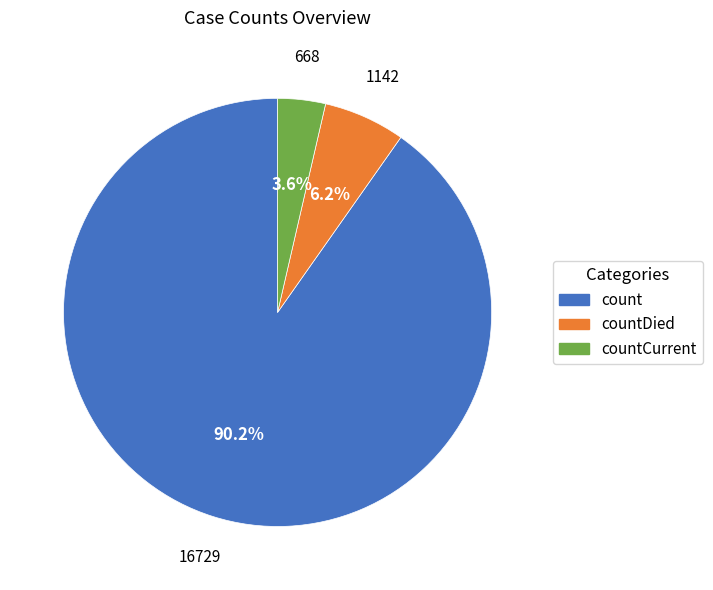

Is there a majority slice in this chart?

Yes